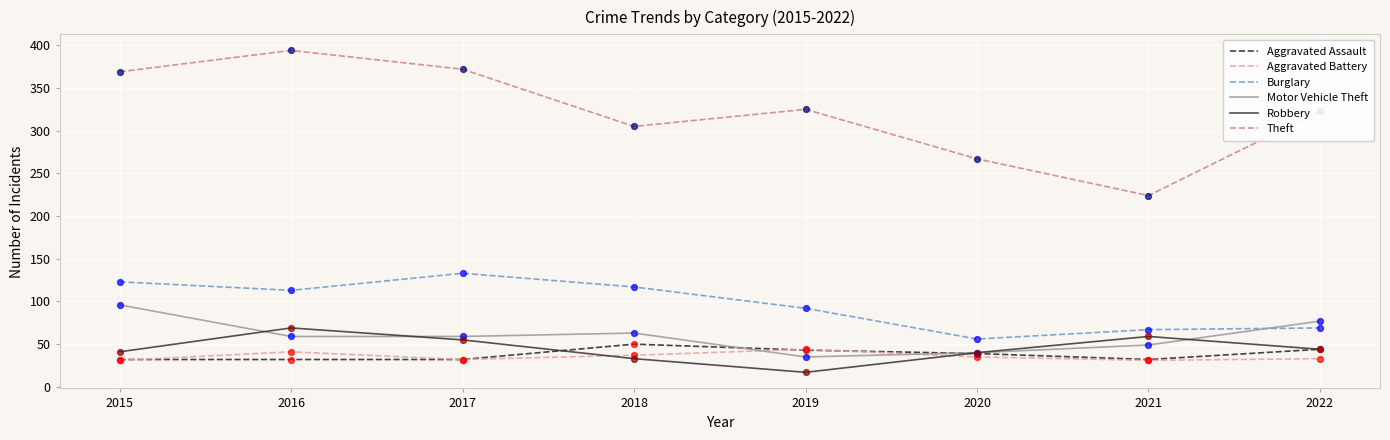

What are all the series names shown in the legend?

Aggravated Assault, Aggravated Battery, Burglary, Motor Vehicle Theft, Robbery, Theft